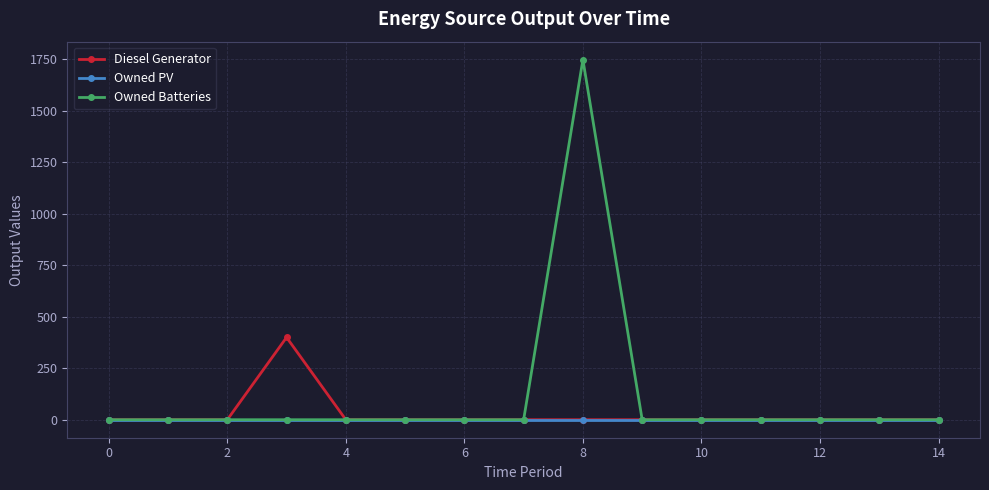

How many data points in Owned Batteries are above 0?

1